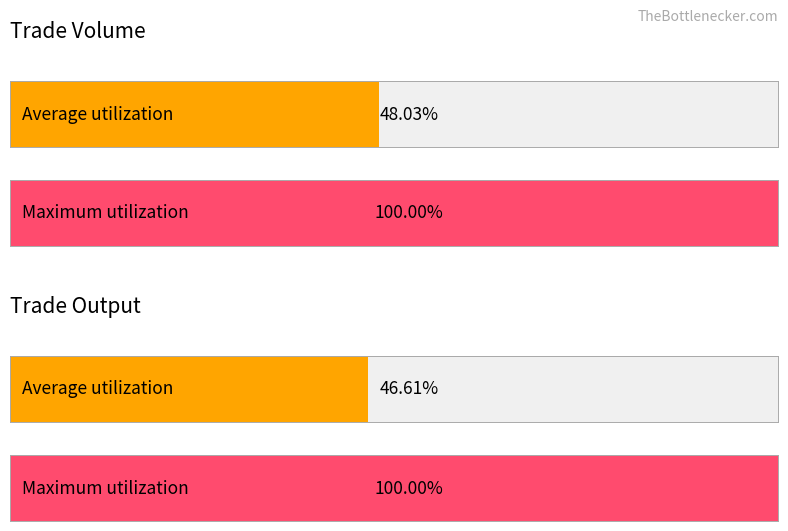

Rank the series by their average value, from lowest to highest.

TO, TV